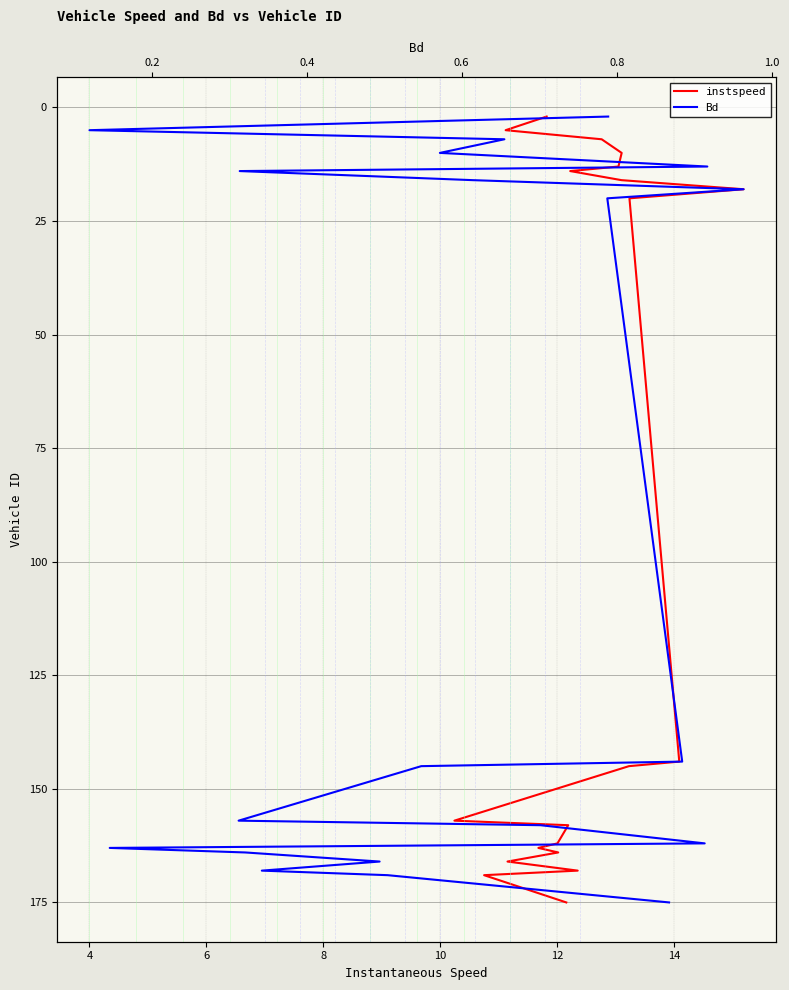

What are all the series names shown in the legend?

instspeed, Bd